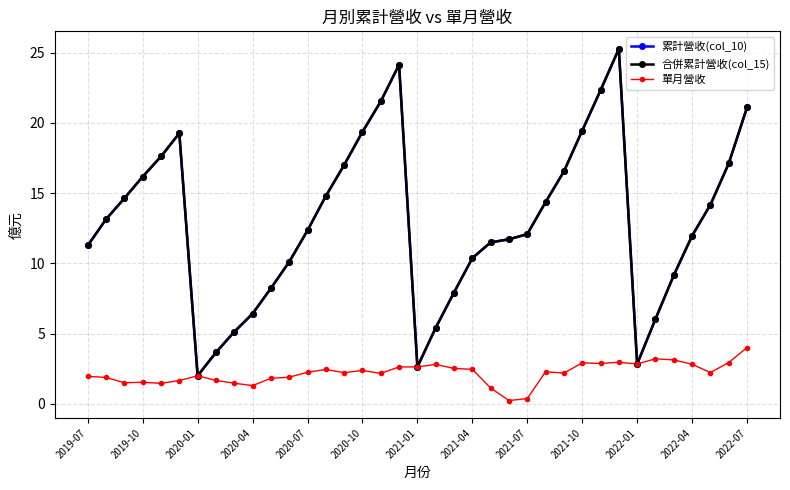

What is the difference between the maximum and minimum values in the 累計營收(col_10) series?

23.3